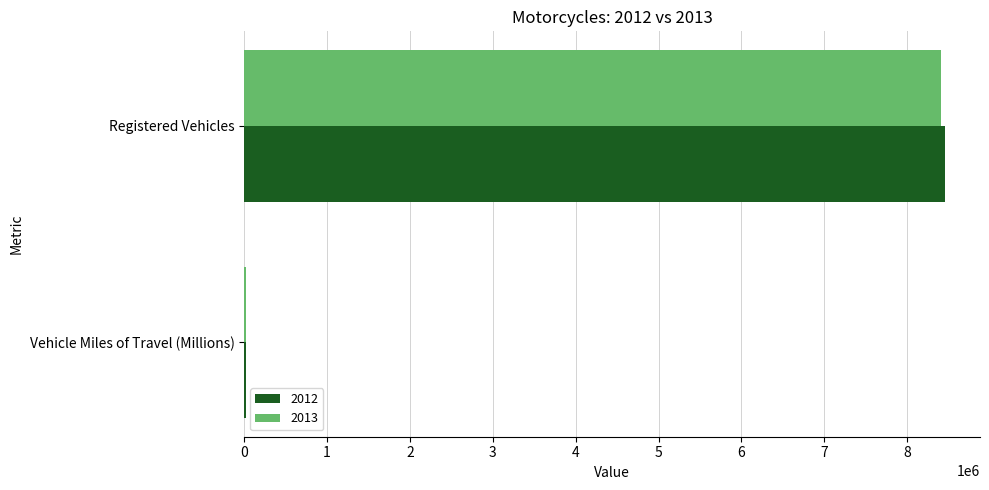

At which category is the sum across all series the highest?

Registered Vehicles